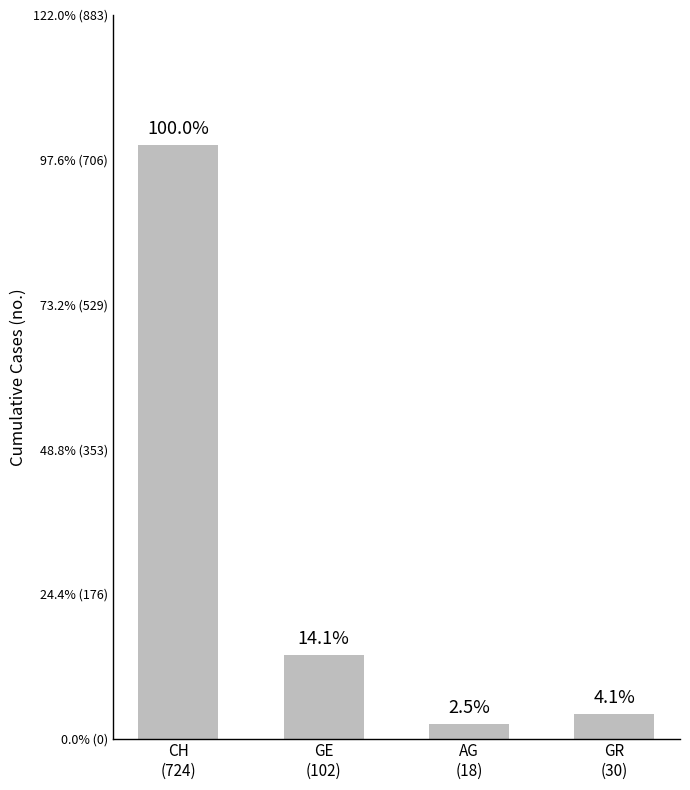

Reading right to left, what are all the values shown in this chart?

GR
(30)=30	AG
(18)=18	GE
(102)=102	CH
(724)=724